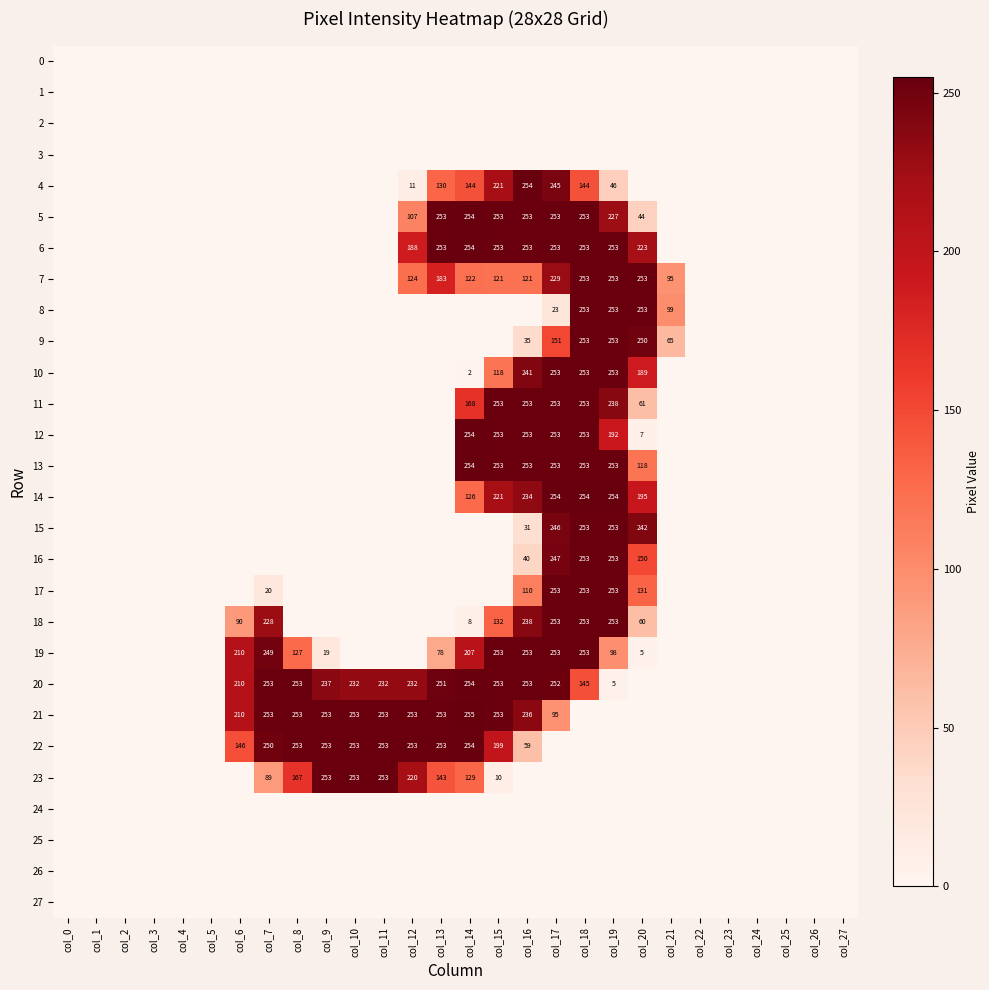

At which category does the chart reach its peak across all series?

col_14